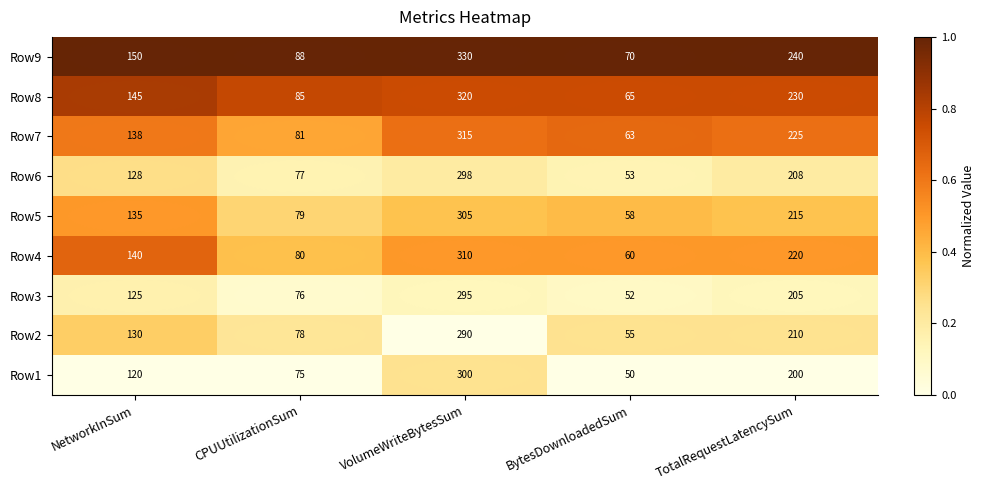

Between NetworkInSum and TotalRequestLatencySum, which series saw the biggest shift?

Row9